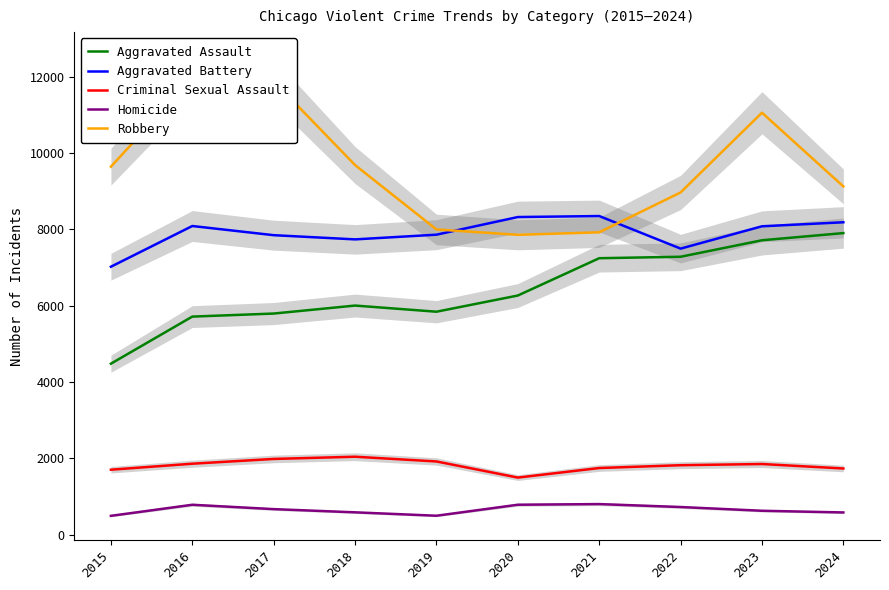

At which category does the chart reach its peak across all series?

2016